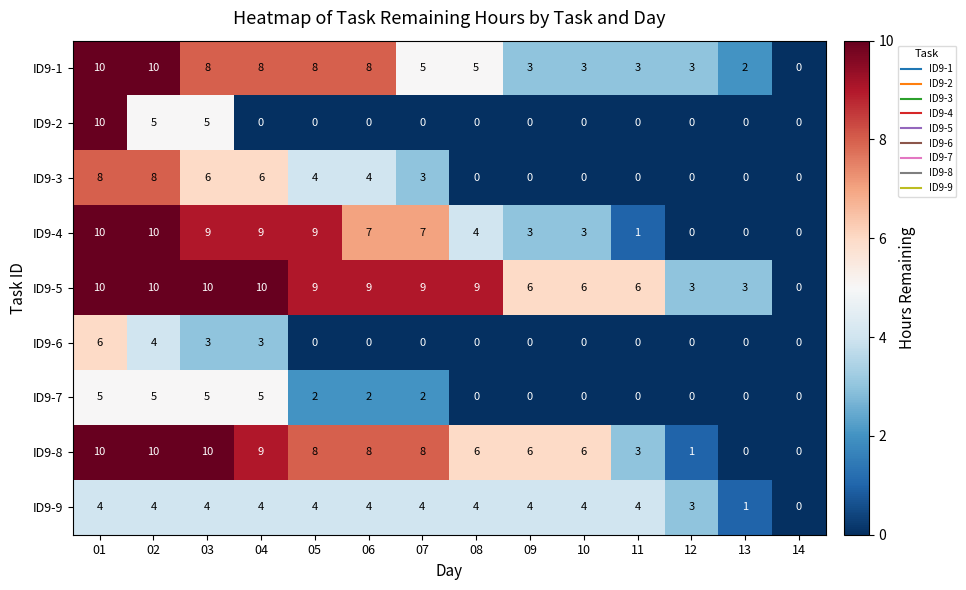

Count the number of categories in the chart.

14